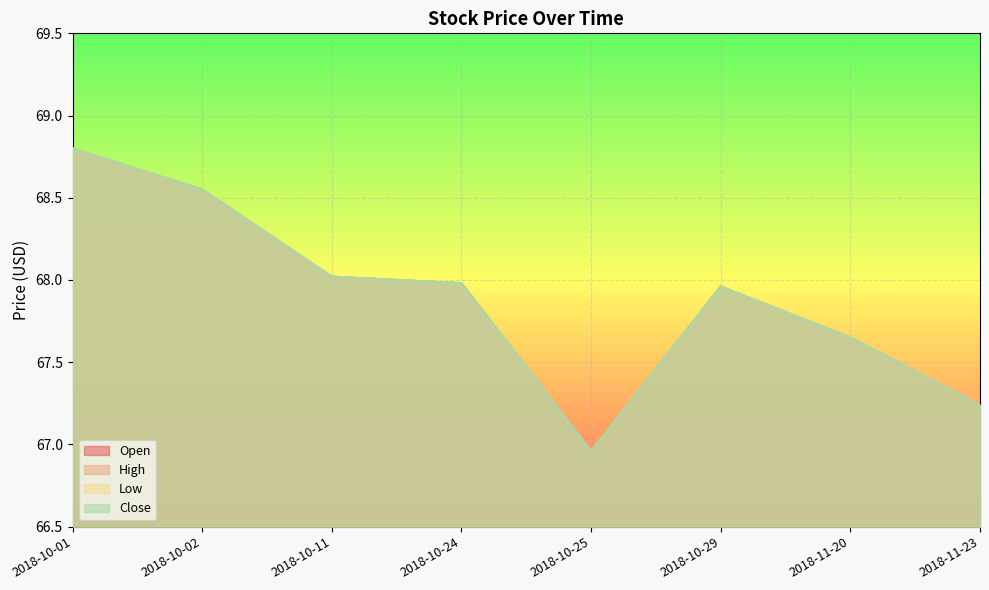

Reading left to right, list all the values displayed in this chart.

Open: 68.8	68.5	68.0	68.0	67.0	68.0	67.7	67.2
High: 68.8	68.5	68.0	68.0	67.0	68.0	67.7	67.2
Low: 68.8	68.5	68.0	68.0	67.0	68.0	67.7	67.2
Close: 68.8	68.5	68.0	68.0	67.0	68.0	67.7	67.2